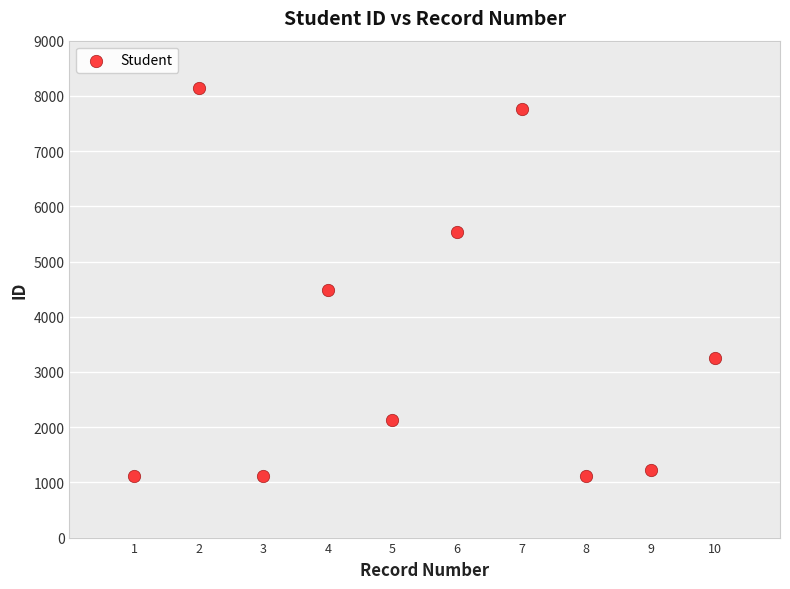

What Y value in the scatter plot is closest to 4629?

4478